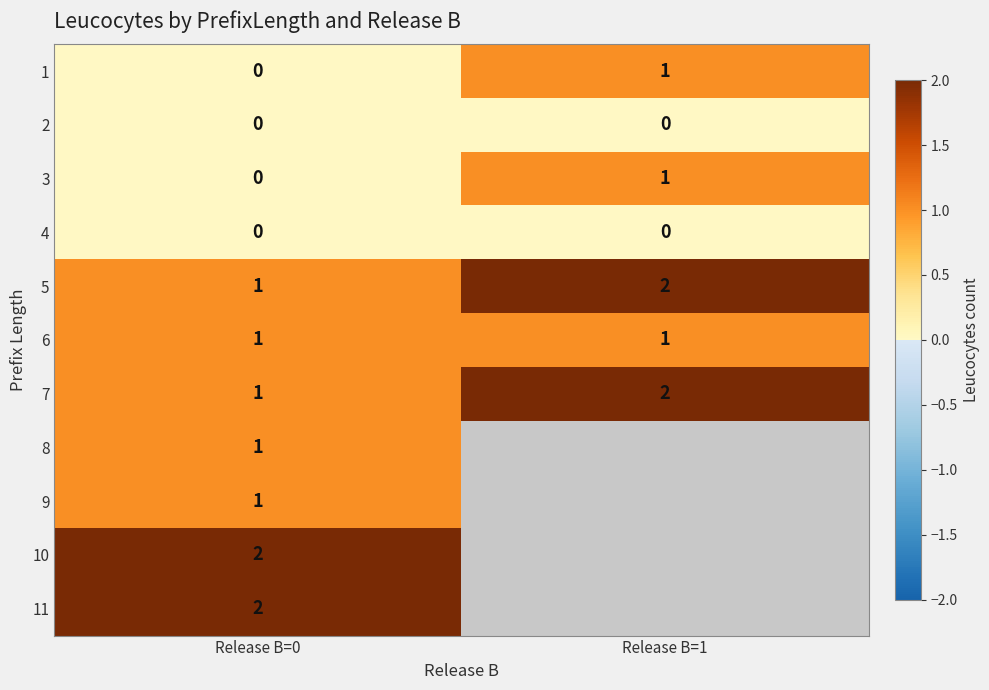

How many categories are shown in the chart?

2